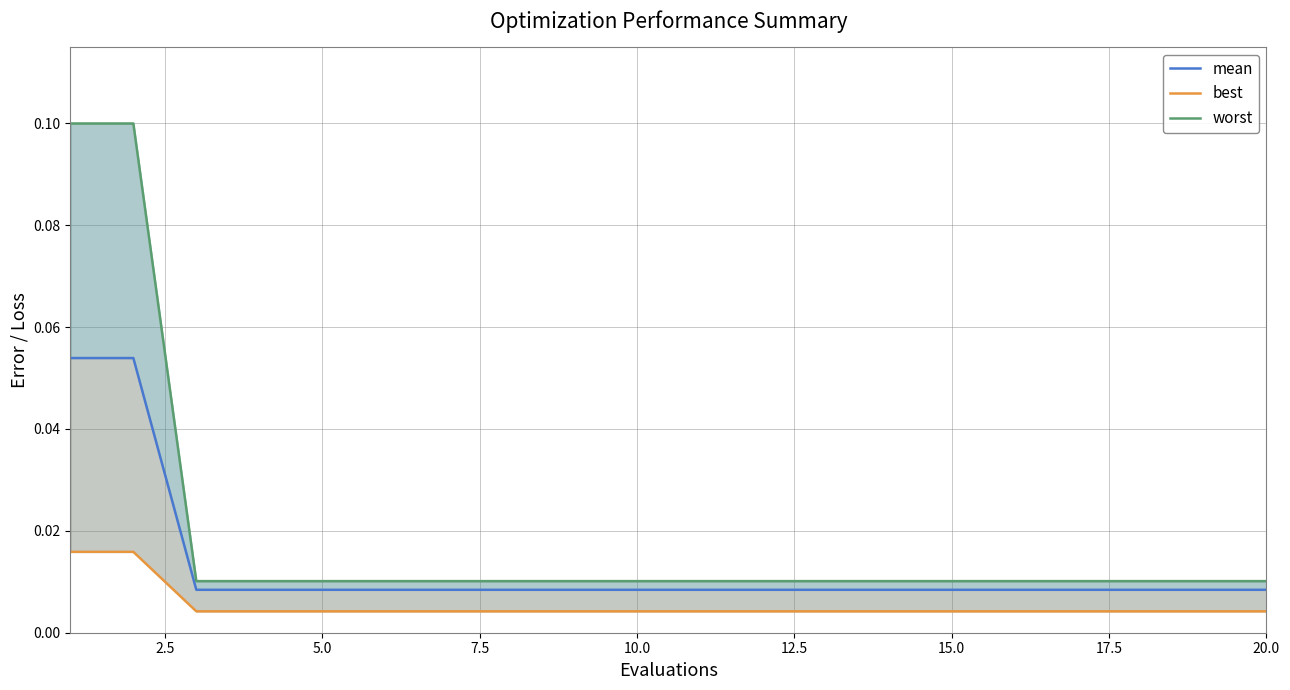

What is the sum of all worst values?

0.4